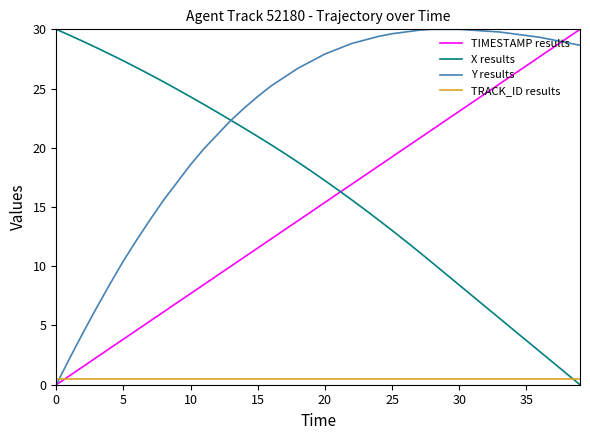

What is the maximum value for X results?

30.0